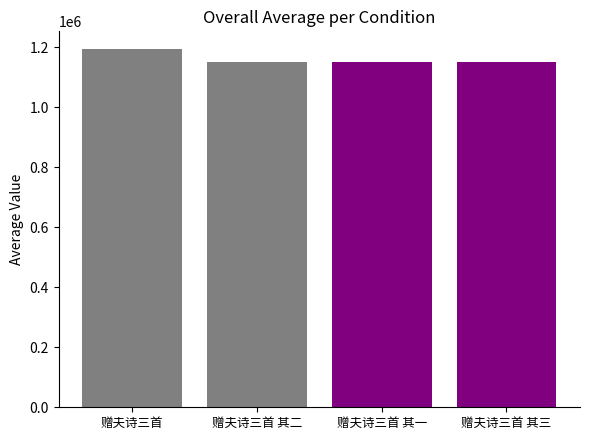

How many bars are there in total?

4